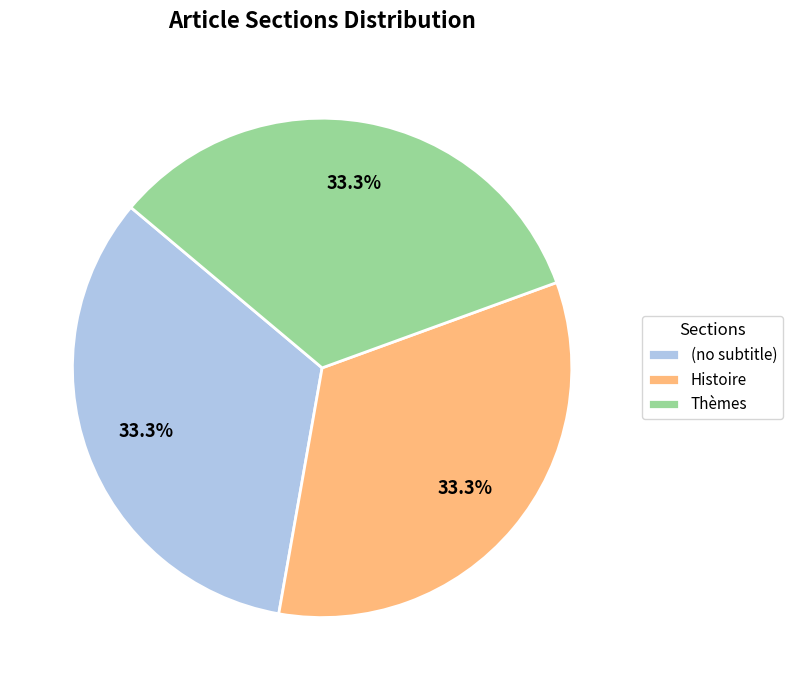

How many segments does this pie chart have?

3